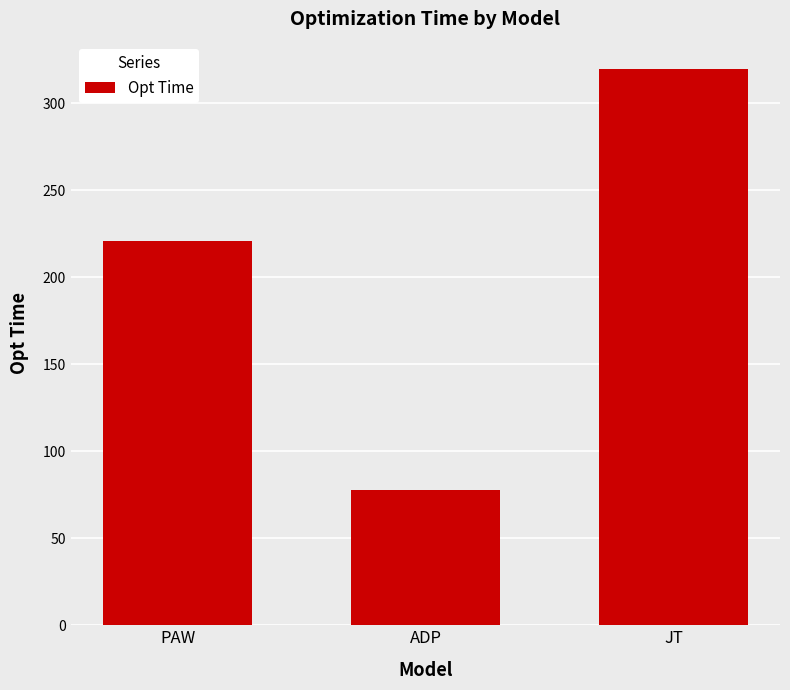

What is the ratio of the value at ADP to the value at JT?

0.2